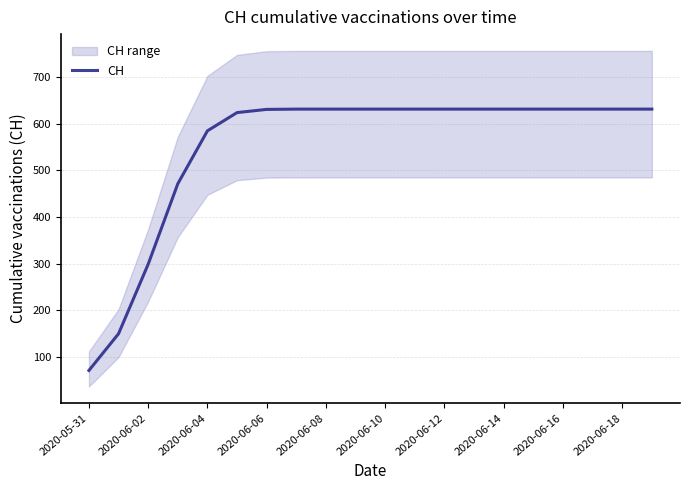

What is the minimum value for CH?

71.4